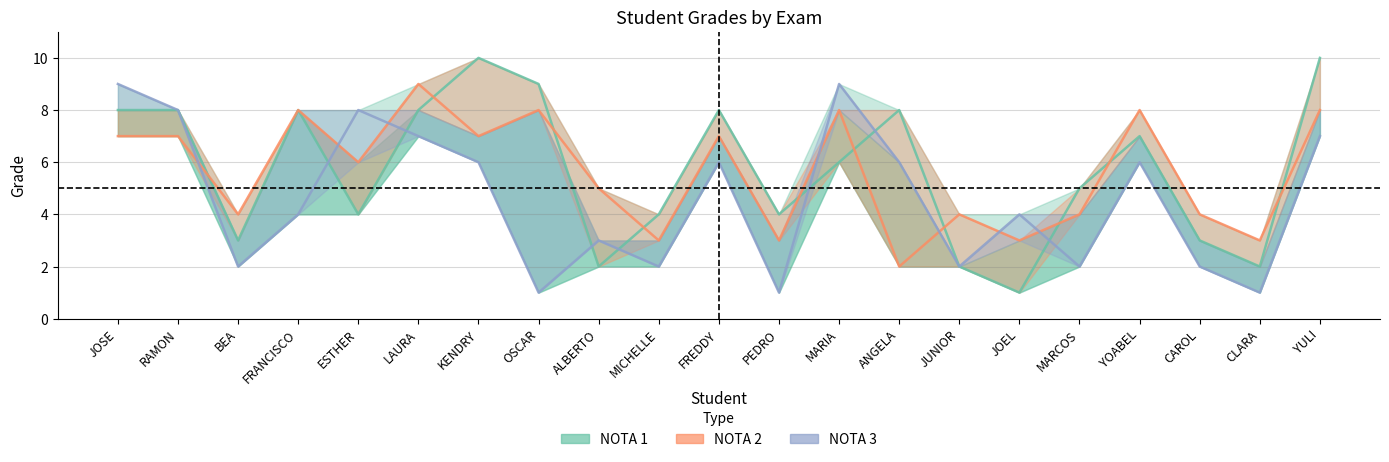

Which has a higher value, ALBERTO or JOSE?

JOSE